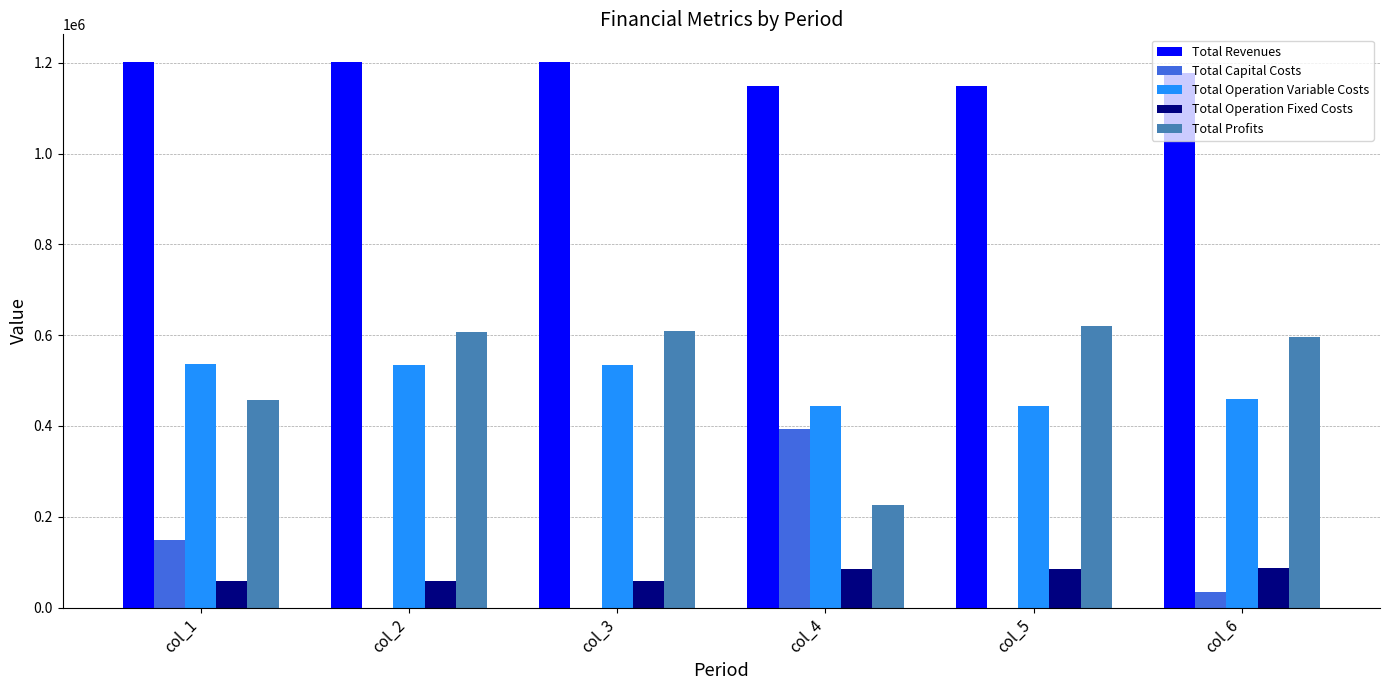

The Total Profits series shows 360213.9 at col_5. True or false?

False